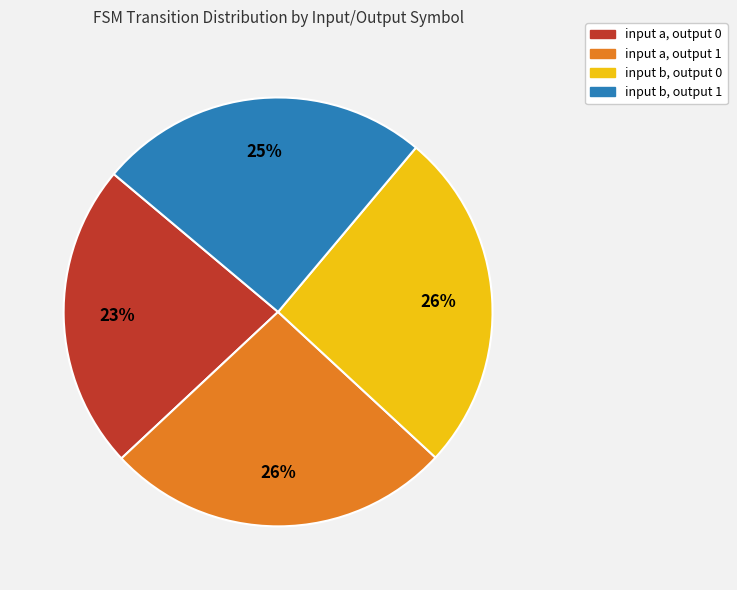

The input b, output 0 slice represents 18% of the pie. True or false?

False